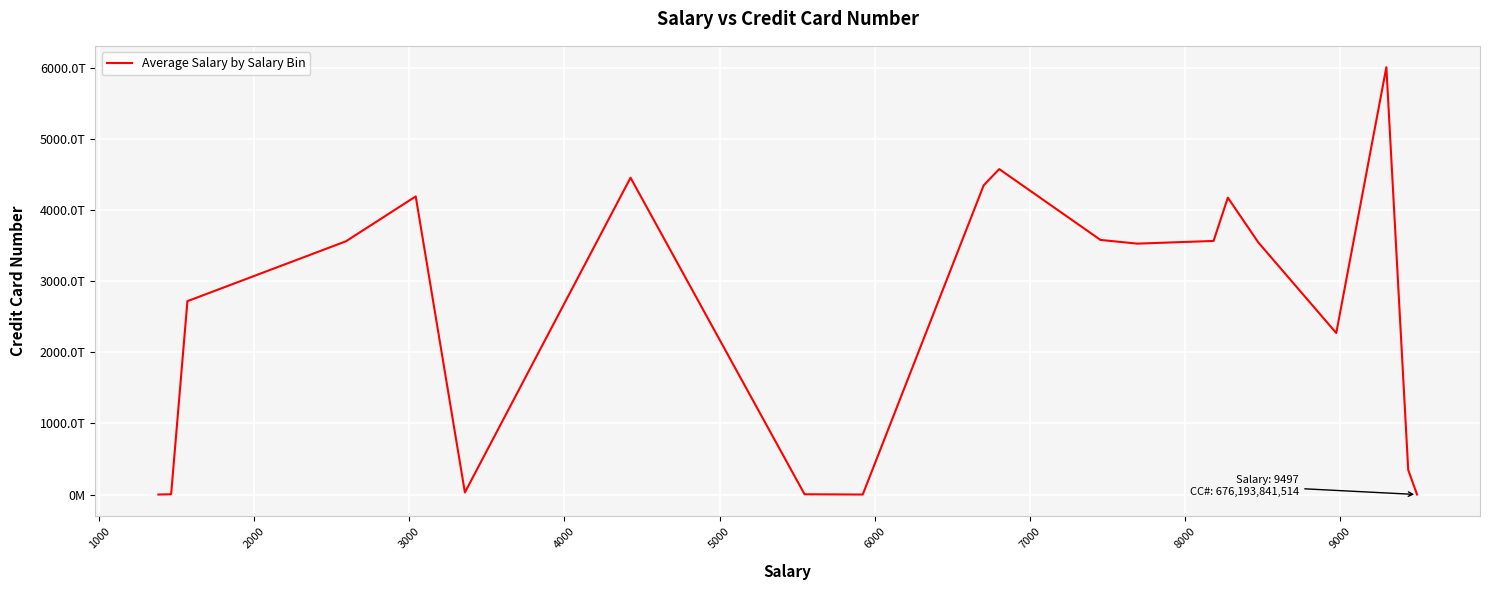

Does the chart have visible grid lines?

Yes